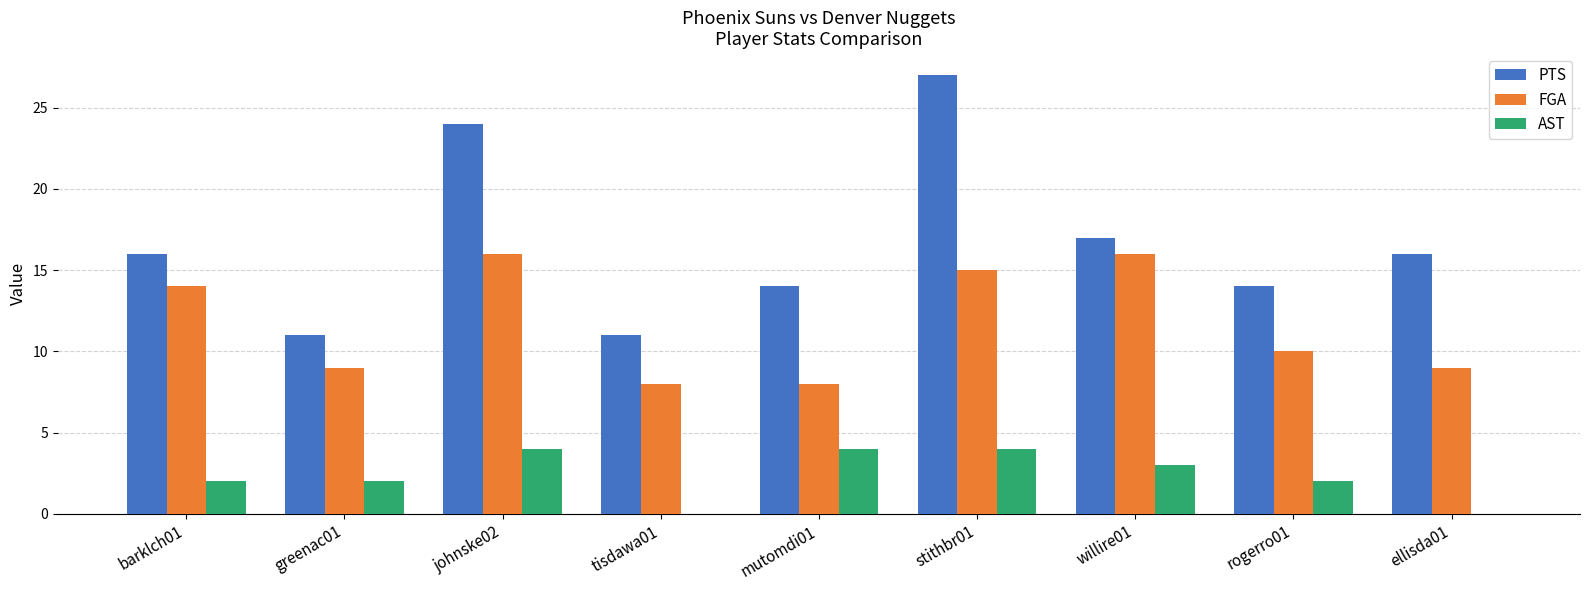

Where is PTS nearest to the value 19?

willire01